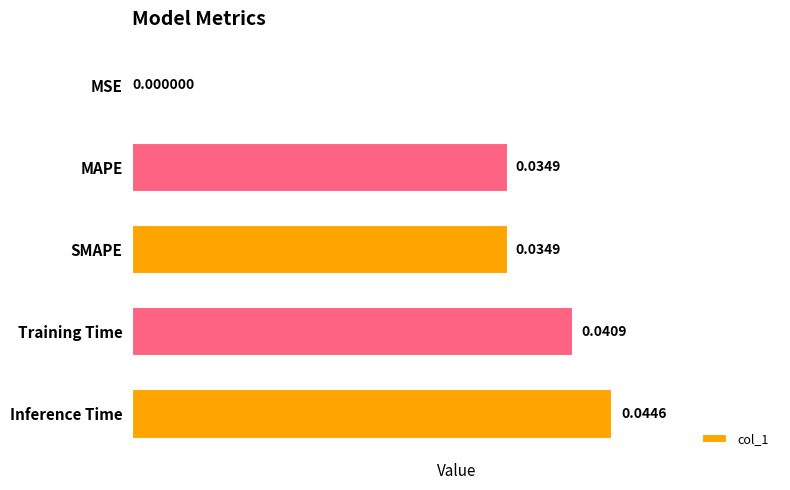

At which category does the chart reach its peak across all series?

Inference Time